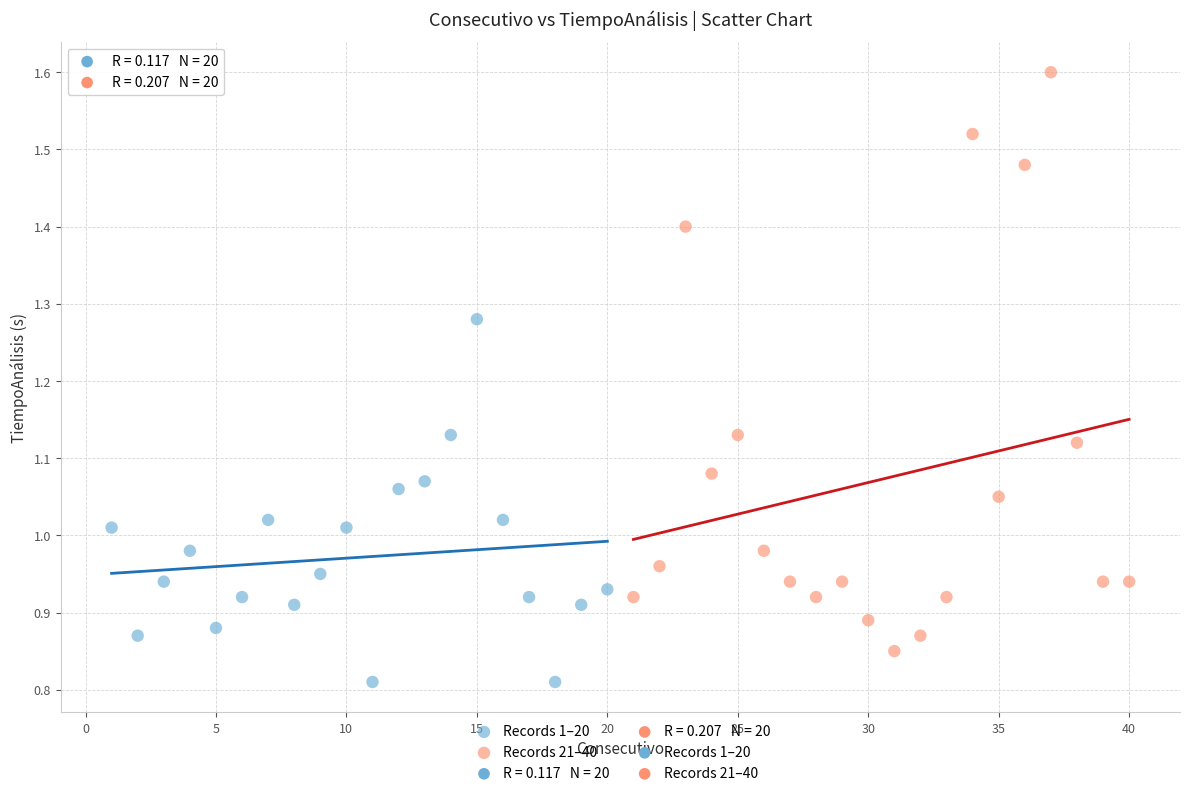

Which series contains the lowest Y value?

Records 1–20